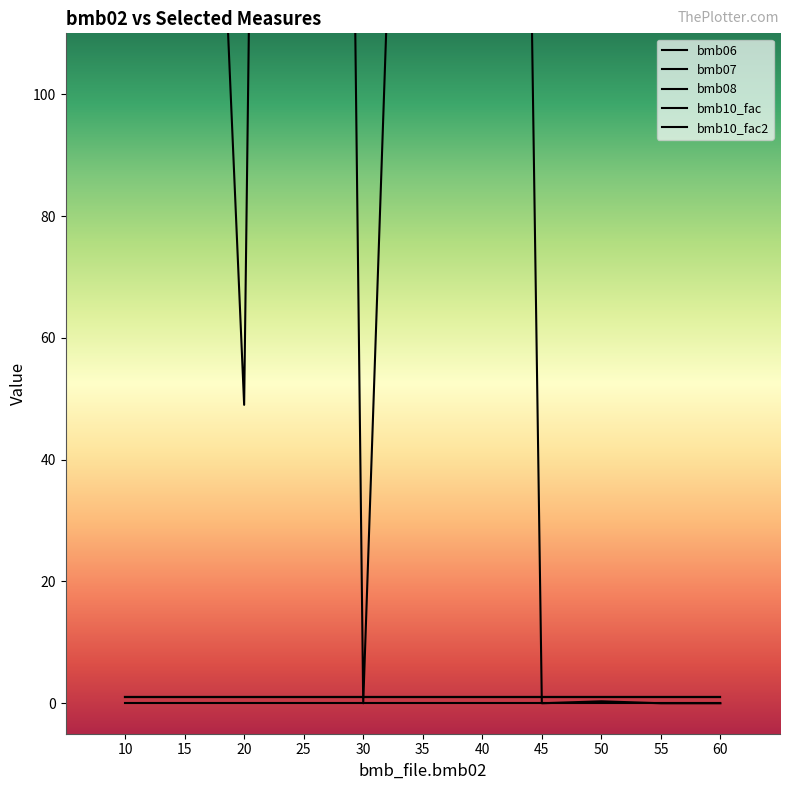

Which series has the largest range (max minus min)?

bmb06